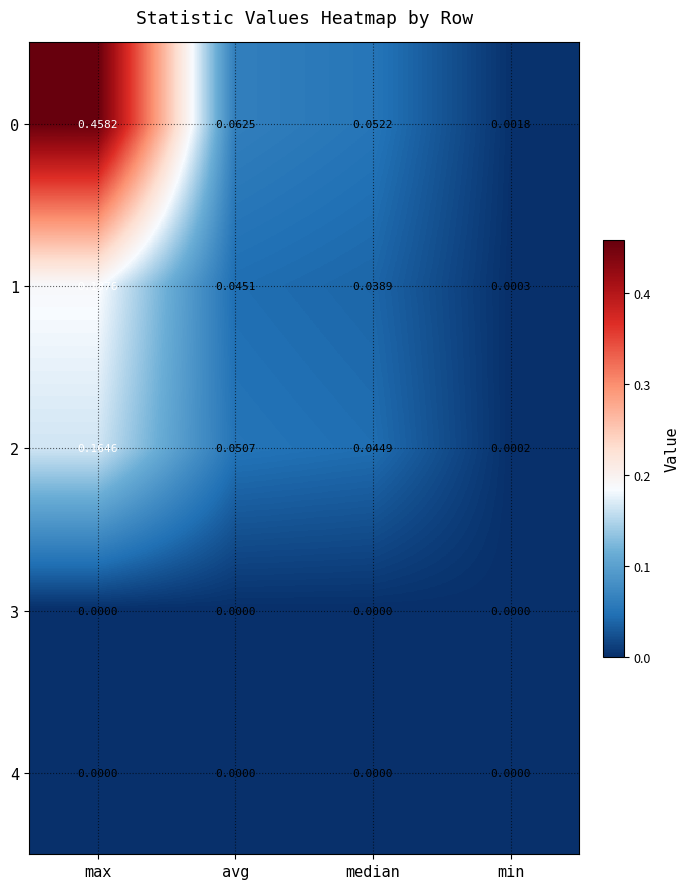

Is the value of 0 at max greater than the value of 3 at avg?

Yes